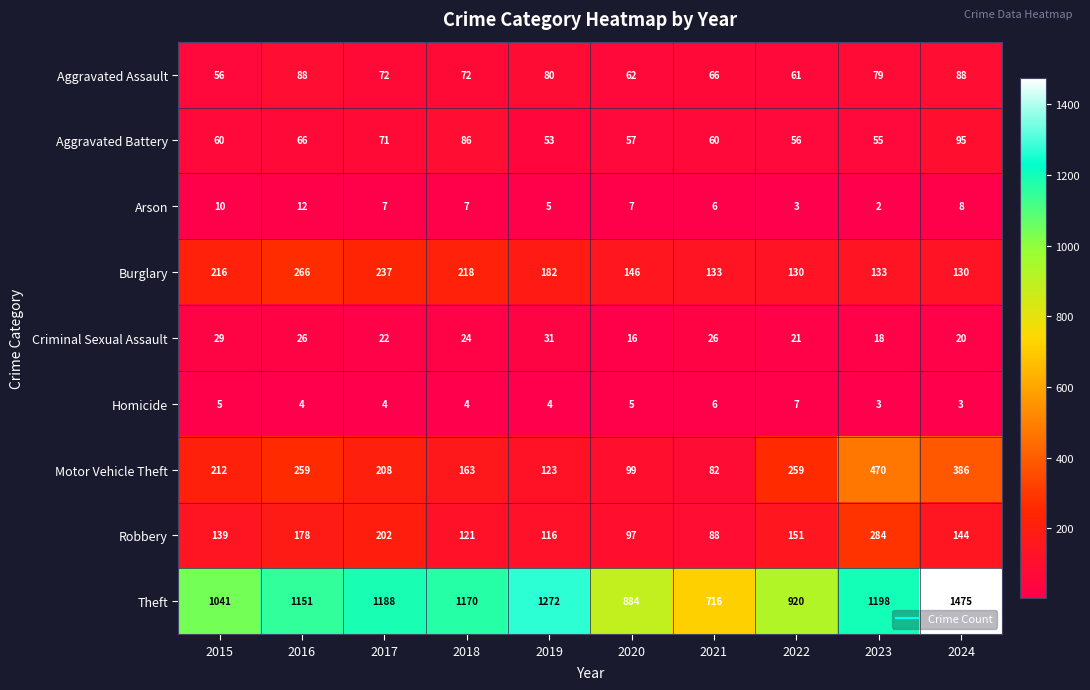

Where does the Arson series first go above 7?

2015